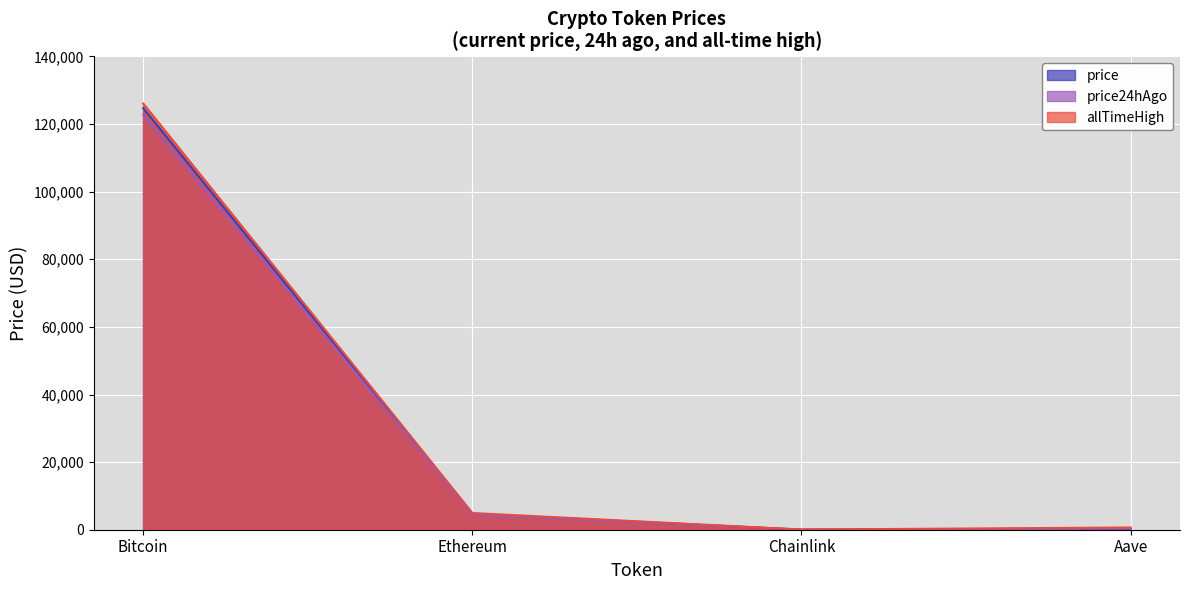

Which category has the lowest value in the price series?

Chainlink